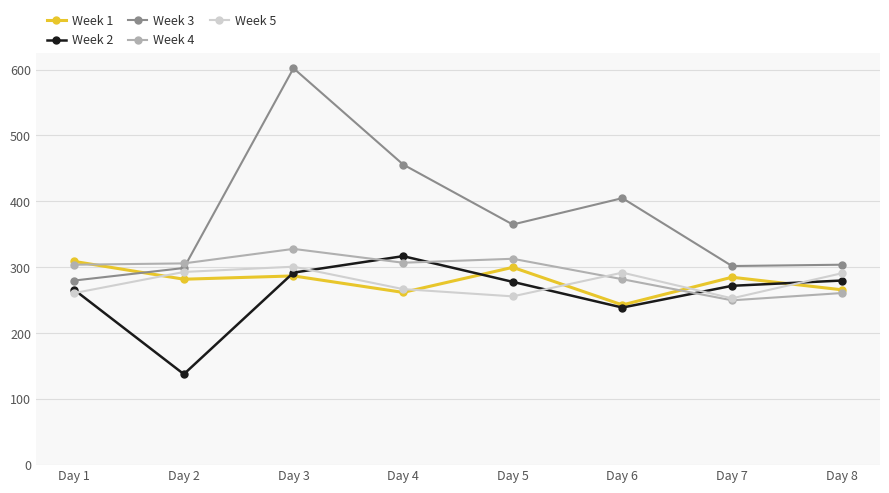

What is the sum of the Week 2 values at Day 2 and Day 3?

430